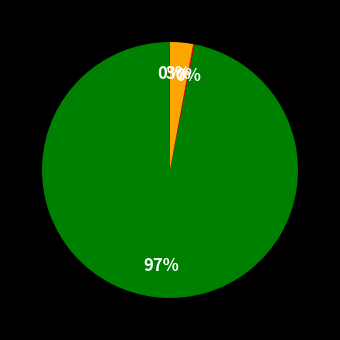

What is the smallest slice in the pie chart?

MSE